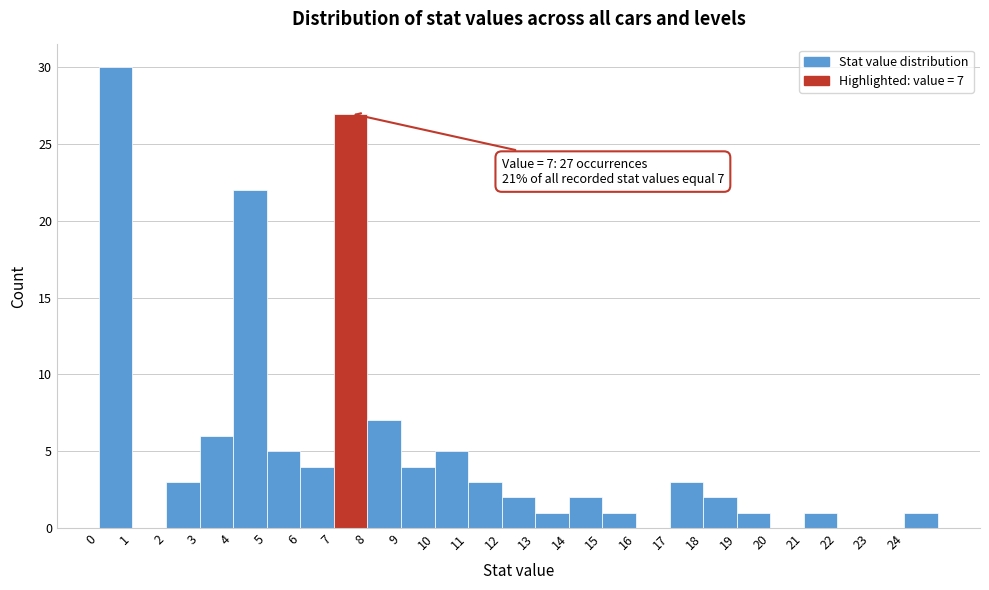

Which range on the x-axis has the tallest bar?

0 to 1